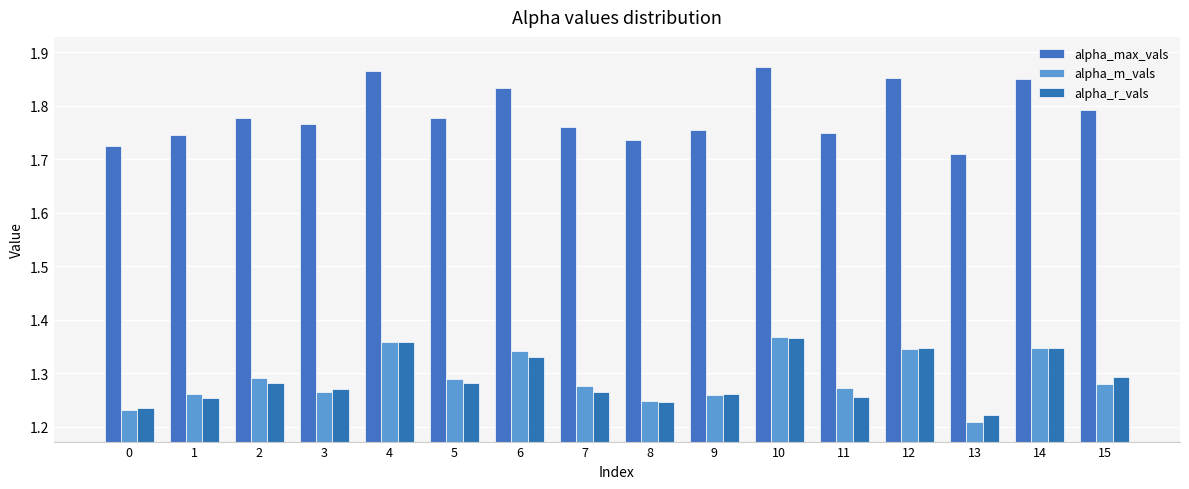

Does the chart contain any negative values?

No